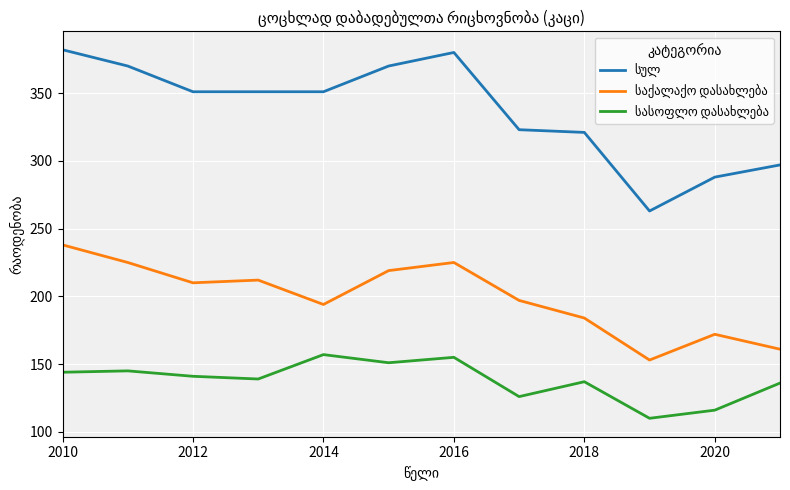

Does the chart have visible grid lines?

Yes